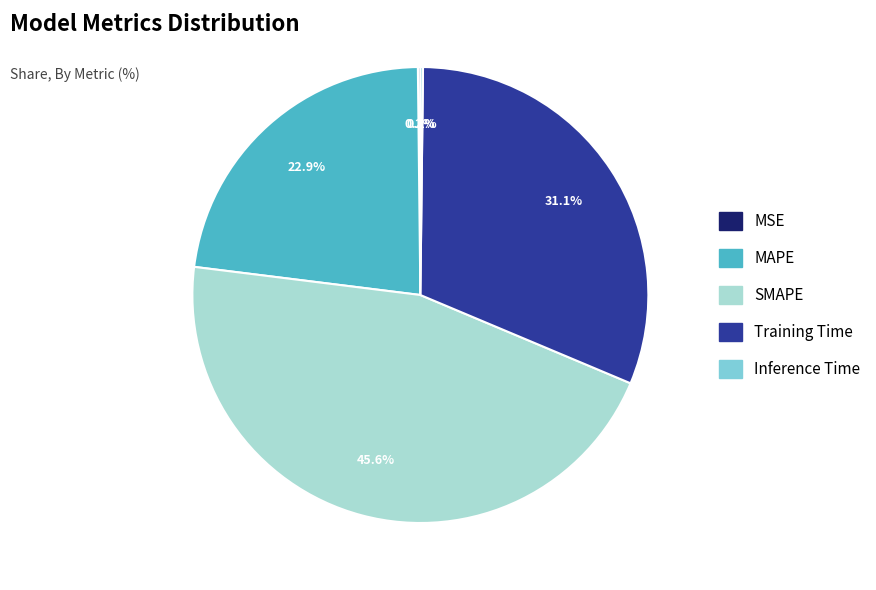

What portion of the pie excludes SMAPE?

54.4%